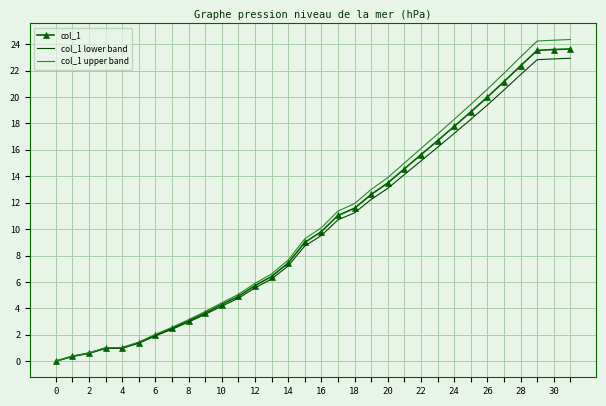

Which series has the largest range (max minus min)?

col_1 upper band